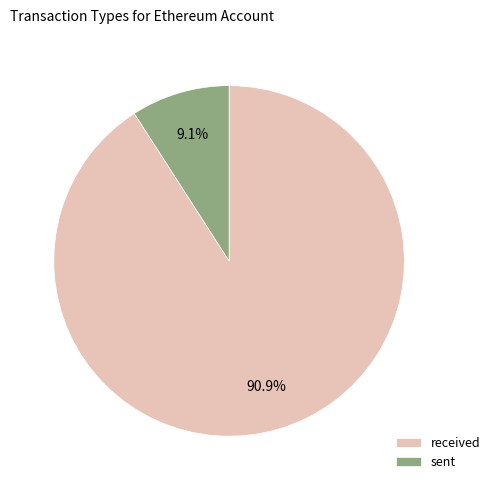

To the nearest percent, what is the combined percentage of sent and received?

100%